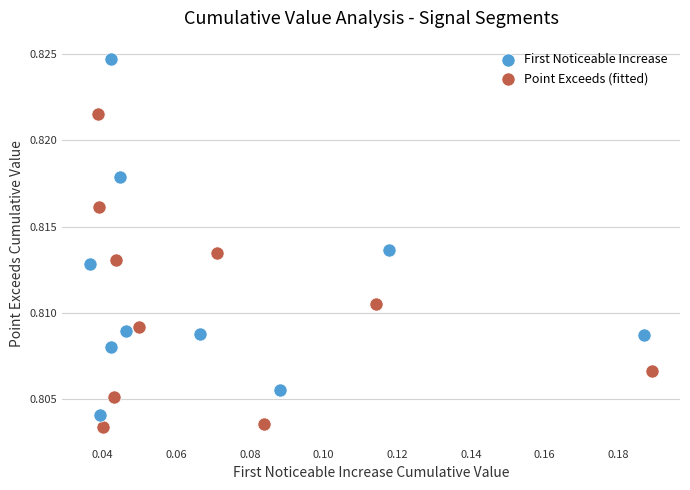

Which series reaches the minimum Y coordinate?

Point Exceeds (fitted)